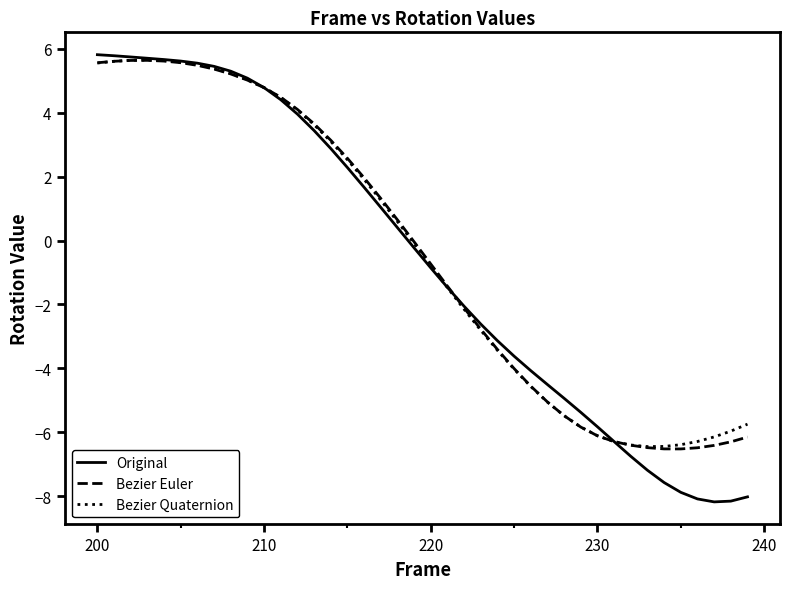

At how many categories does at least one series exceed 1?

18